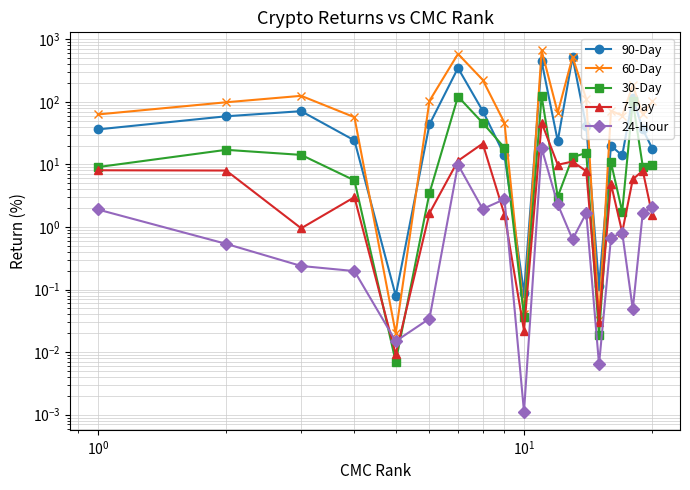

What is the value of the 24-Hour point at the 12th from the left?

2.3